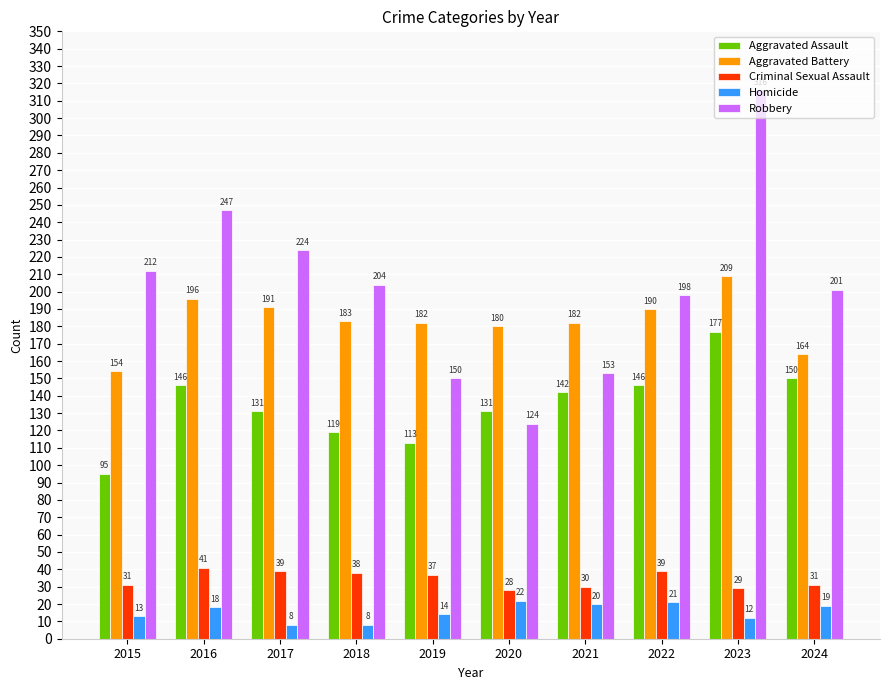

Reading left to right, what are all the values shown in this chart?

Aggravated Assault: 2015=95	2016=146	2017=131	2018=119	2019=113	2020=131	2021=142	2022=146	2023=177	2024=150
Aggravated Battery: 2015=154	2016=196	2017=191	2018=183	2019=182	2020=180	2021=182	2022=190	2023=209	2024=164
Criminal Sexual Assault: 2015=31	2016=41	2017=39	2018=38	2019=37	2020=28	2021=30	2022=39	2023=29	2024=31
Homicide: 2015=13	2016=18	2017=8	2018=8	2019=14	2020=22	2021=20	2022=21	2023=12	2024=19
Robbery: 2015=212	2016=247	2017=224	2018=204	2019=150	2020=124	2021=153	2022=198	2023=316	2024=201